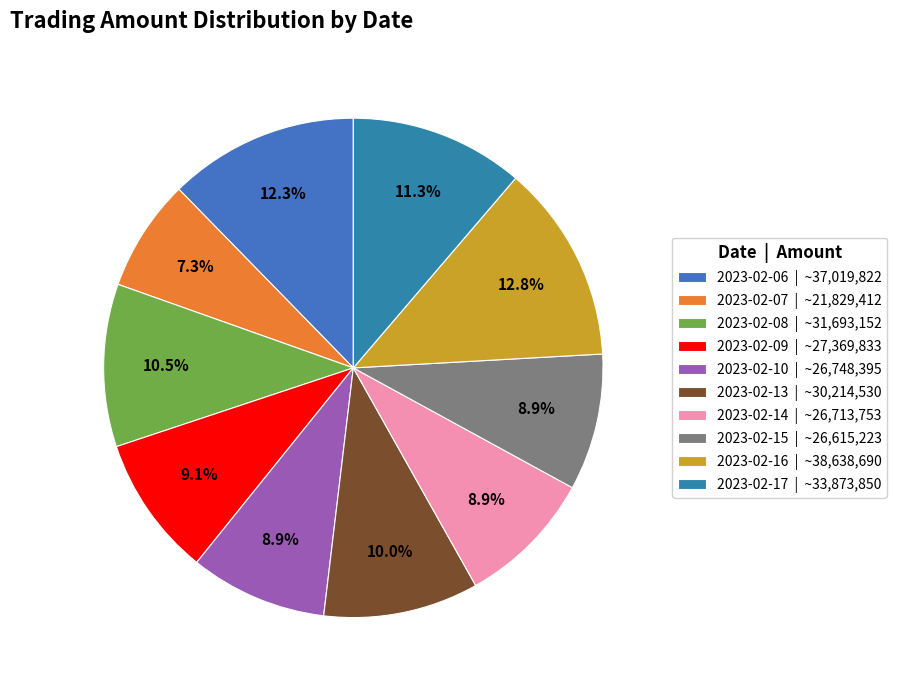

To the nearest percent, what is the difference between the 2023-02-09 and 2023-02-16 slice percentages?

4%